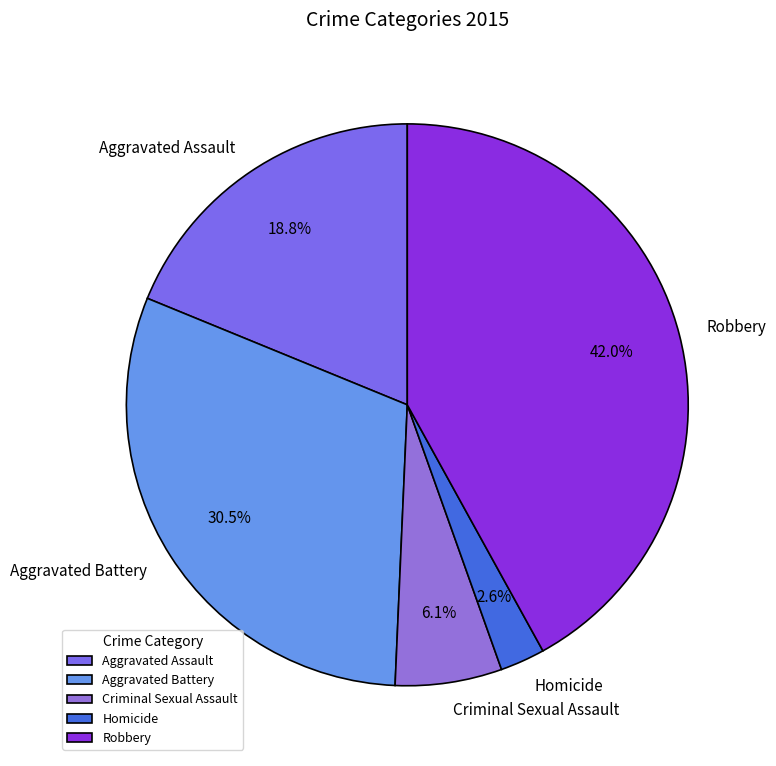

Between Aggravated Battery and Aggravated Assault, which is larger?

Aggravated Battery